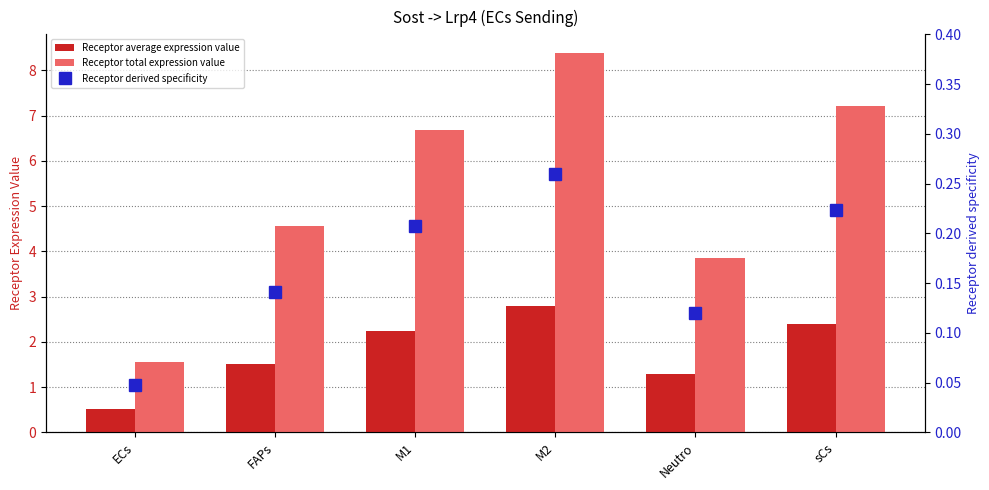

What is the difference between the second highest and minimum values in the Receptor average expression value series?

1.9